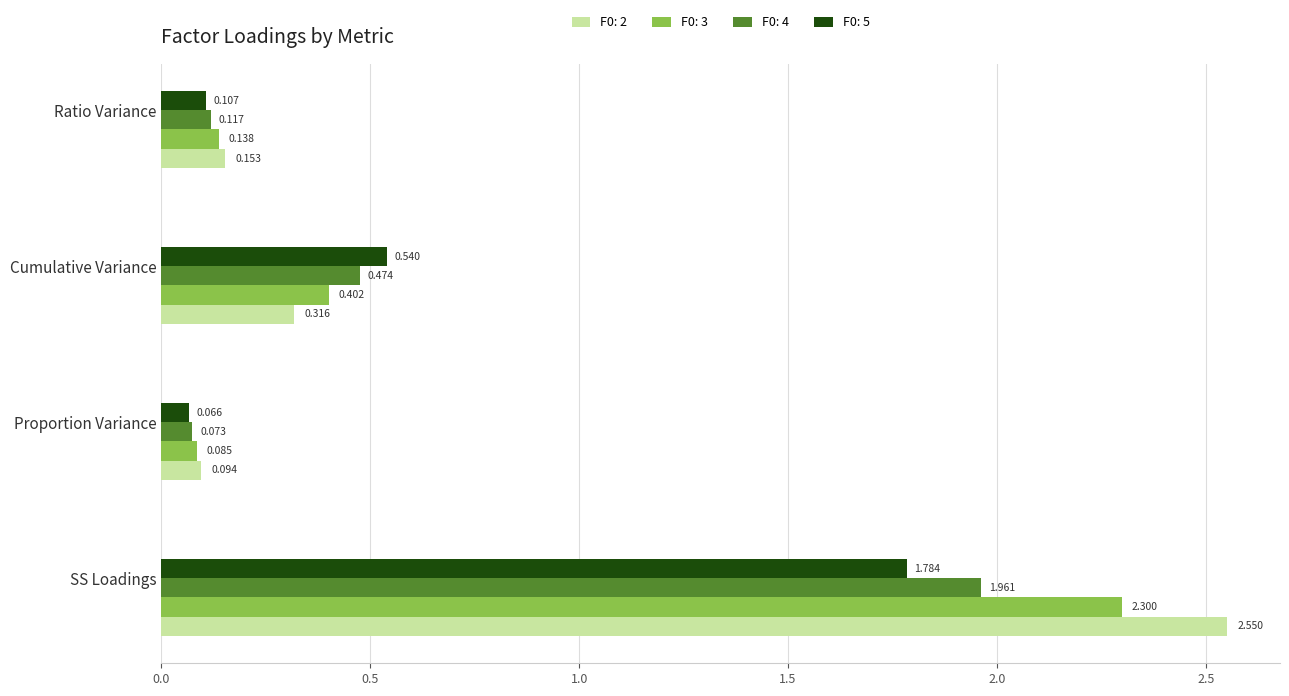

Is the value of F0: 3 at Ratio Variance greater than the value of F0: 5 at SS Loadings?

No